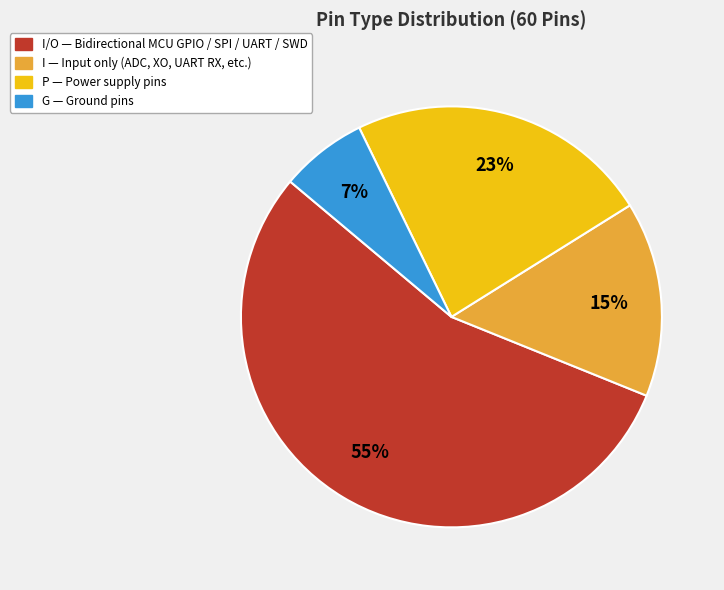

Is there any slice that represents more than half of the pie?

Yes